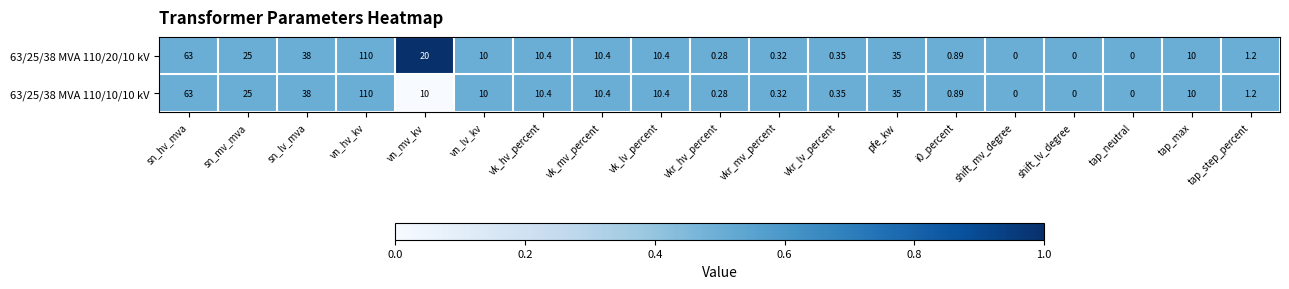

How many values in the 63/25/38 MVA 110/20/10 kV series are below 10?

8